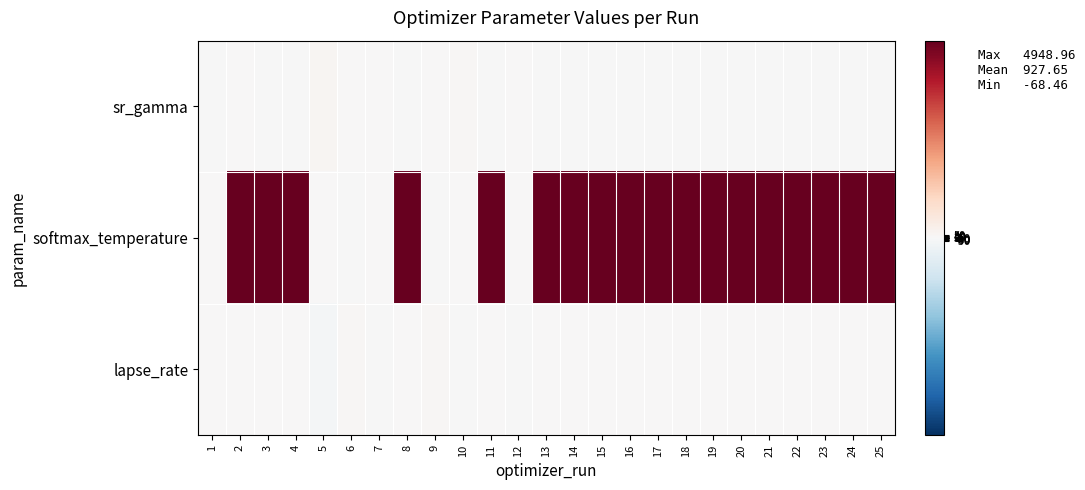

Reading left to right, transcribe all the data shown in this chart.

sr_gamma: 1=-22.7	2=4.2	3=-1.7	4=-1.7	5=67.3	6=21.9	7=17.5	8=-1.7	9=21.1	10=42.8	11=-1.7	12=2.2	13=-1.7	14=-1.7	15=-1.7	16=-1.7	17=-1.7	18=-1.7	19=-1.7	20=-1.7	21=-1.7	22=-1.7	23=-1.7	24=-1.7	25=-1.7
softmax_temperature: 1=0.1	2=4949.0	3=3795.1	4=3781.9	5=25.6	6=-13.2	7=25.6	8=3830.5	9=-13.2	10=25.6	11=3825.0	12=6.3	13=3782.4	14=3782.0	15=3783.0	16=3784.0	17=3785.0	18=3786.0	19=3787.0	20=3788.0	21=3789.0	22=3790.0	23=3791.0	24=3792.0	25=3793.0
lapse_rate: 1=9.2	2=1.1	3=1.0	4=1.0	5=-68.5	6=39.8	7=-18.3	8=1.0	9=39.1	10=-19.8	11=1.0	12=-22.2	13=1.0	14=1.0	15=1.0	16=1.0	17=1.0	18=1.0	19=1.0	20=1.0	21=1.0	22=1.0	23=1.0	24=1.1	25=1.1